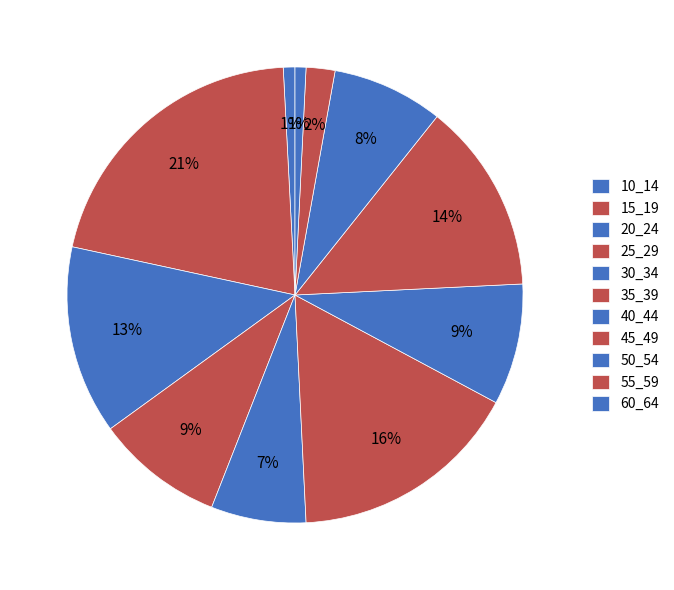

How much of the chart is everything except 40_44?

91.4%